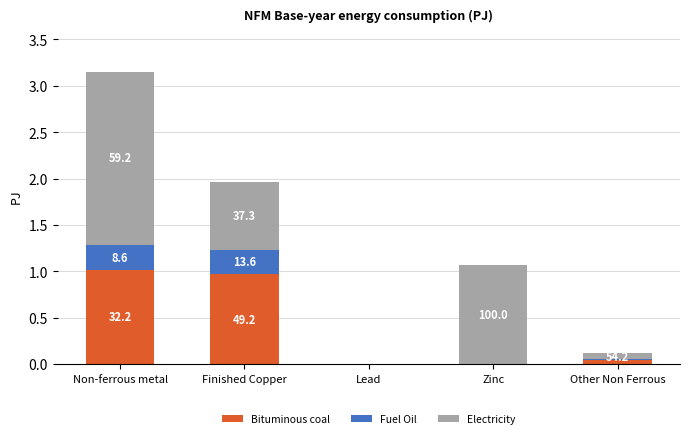

What position from the right is Non-ferrous metal?

5